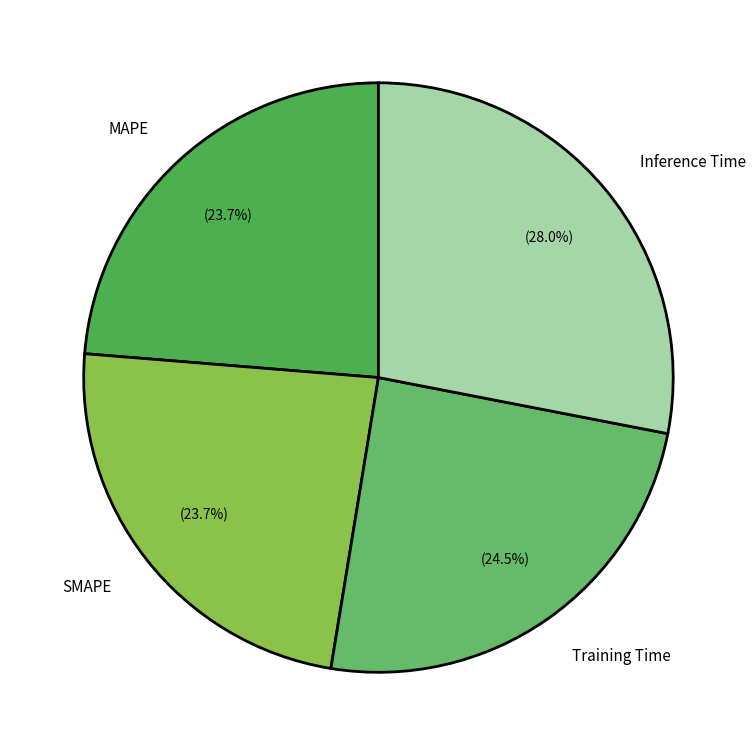

The SMAPE slice represents 35% of the pie. True or false?

False